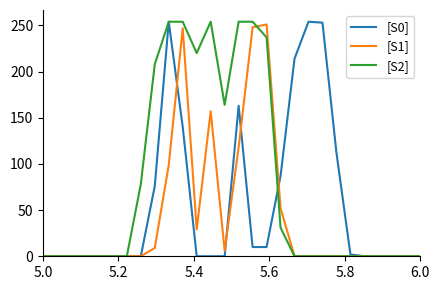

List the series in order of their overall mean, highest first.

[S2], [S0], [S1]